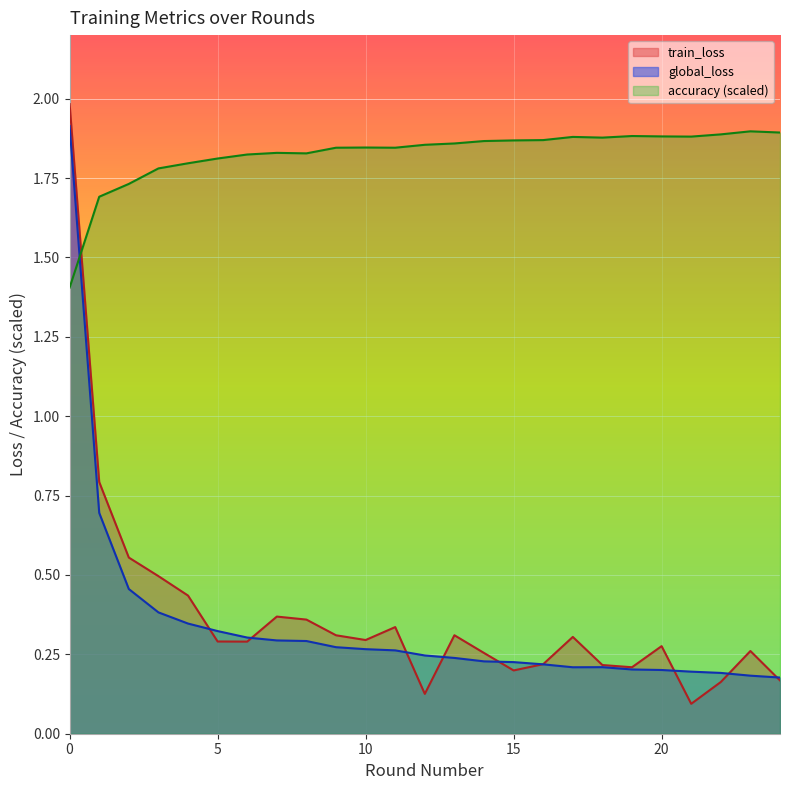

How many lines are shown in the chart?

3